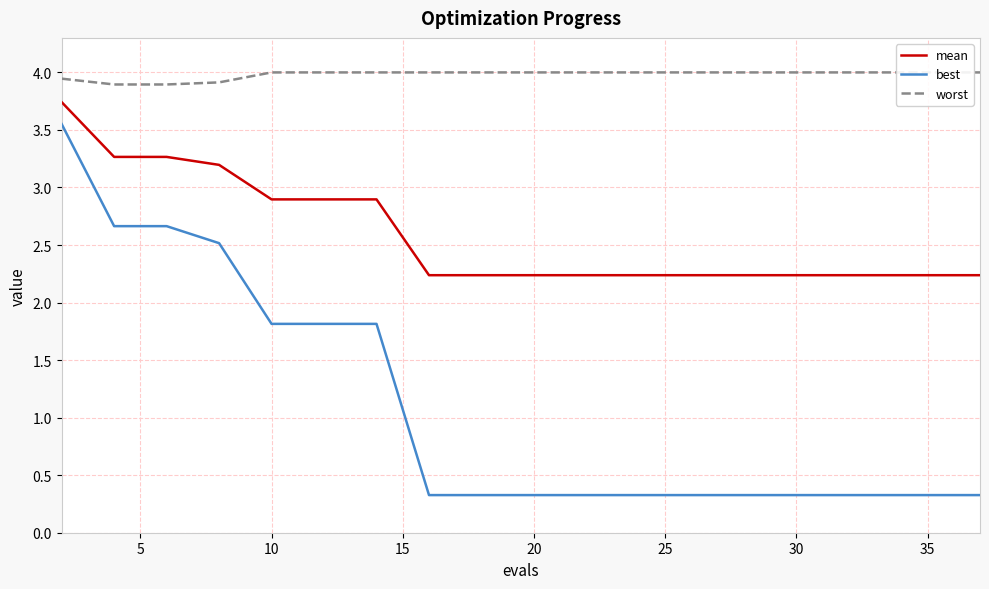

What is the value of the best point at the 5th from the left?

1.8